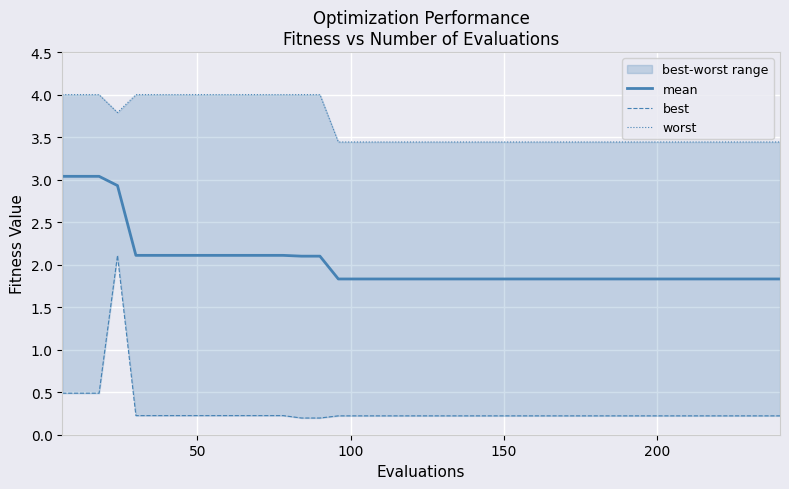

Is the value of worst at 150 greater than the value of best at 0?

Yes